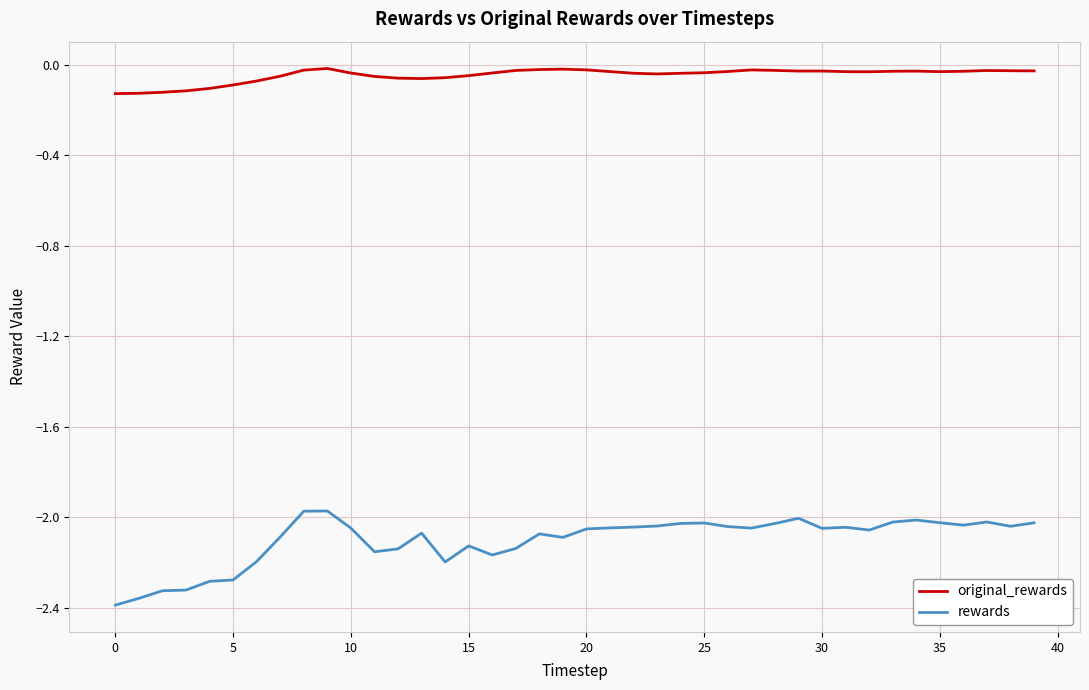

What are all the series names shown in the legend?

original_rewards, rewards